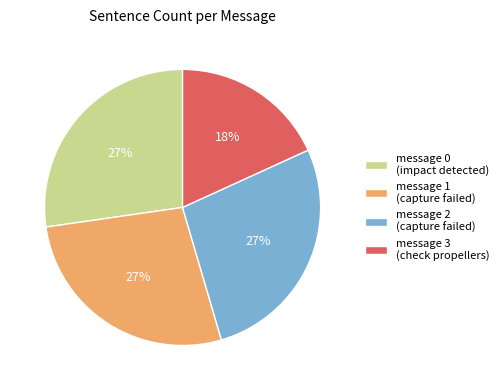

To the nearest percent, what percentage of the pie is message 0 (impact detected)?

27%